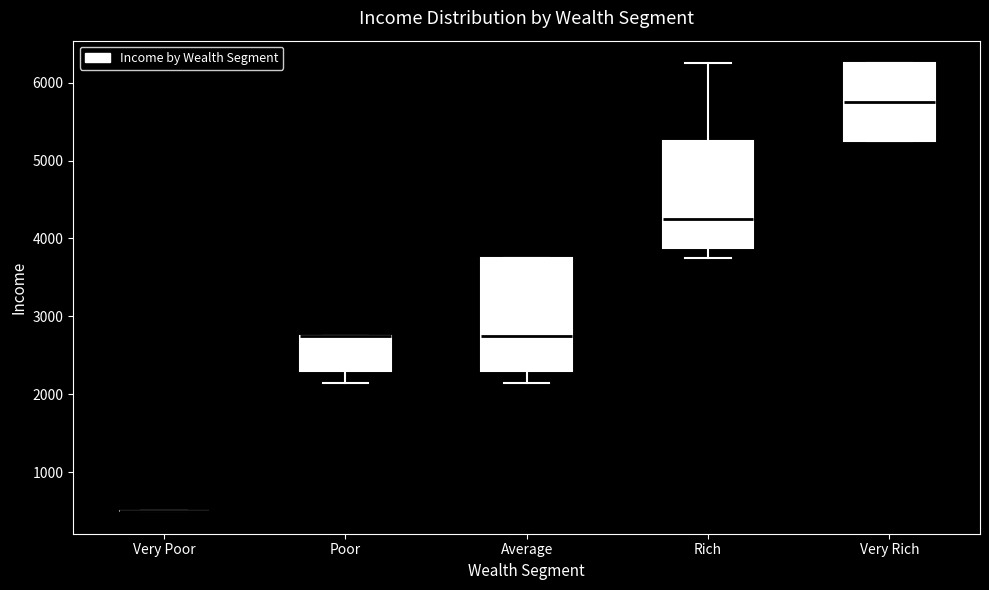

Reading left to right, transcribe this box plot: for each box, give where its median line is, the range the box spans, and where its two whiskers end, as read against the y-axis. The values are not printed on the chart, so give them approximately, as read against the axis.

Very Poor: box collapsed to a line at 500, whiskers 500 to 500
Poor: median 2800 (drawn on the box's upper edge), box 2300 to 2800, whiskers 2200 to 2800
Average: median 2800, box 2300 to 3800, whiskers 2200 to 3800
Rich: median 4300, box 3900 to 5300, whiskers 3800 to 6300
Very Rich: median 5800, box 5300 to 6300, whiskers 5300 to 6300